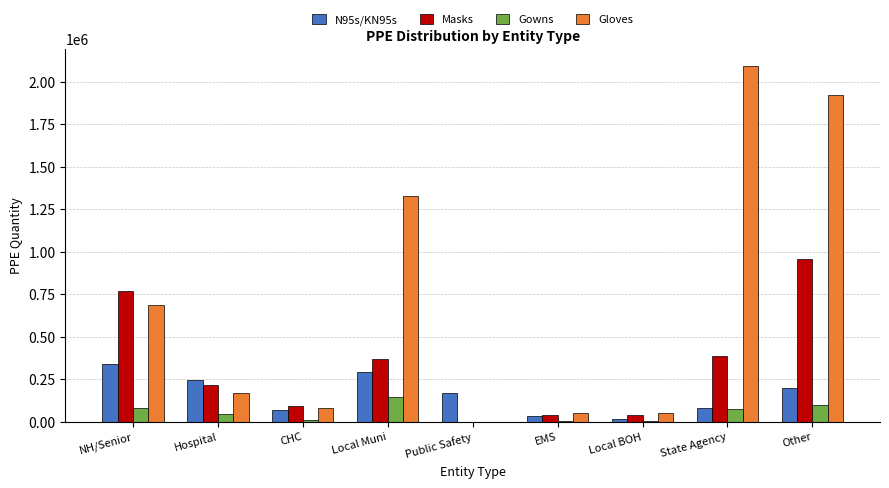

At which category does the chart reach its peak across all series?

State Agency